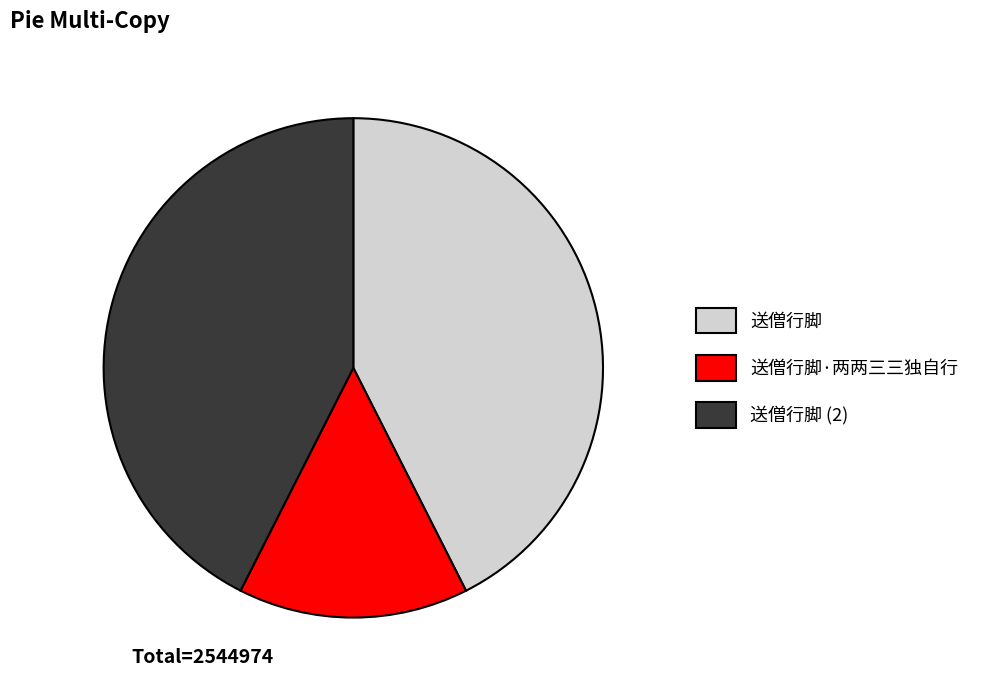

Is 送僧行脚·两两三三独自行 the majority of the pie?

No